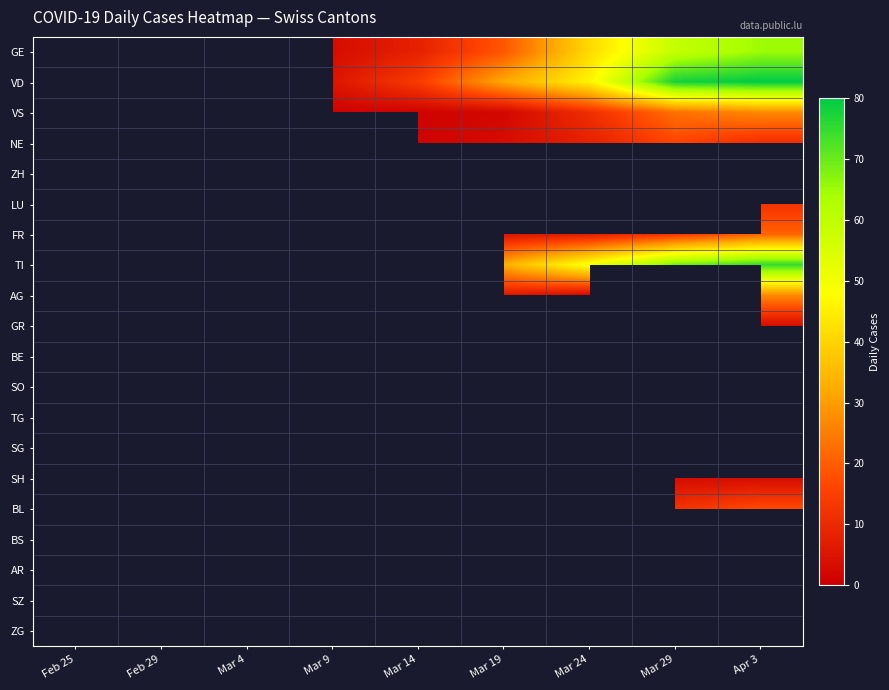

Which label corresponds to the smallest value in the chart?

Mar 9